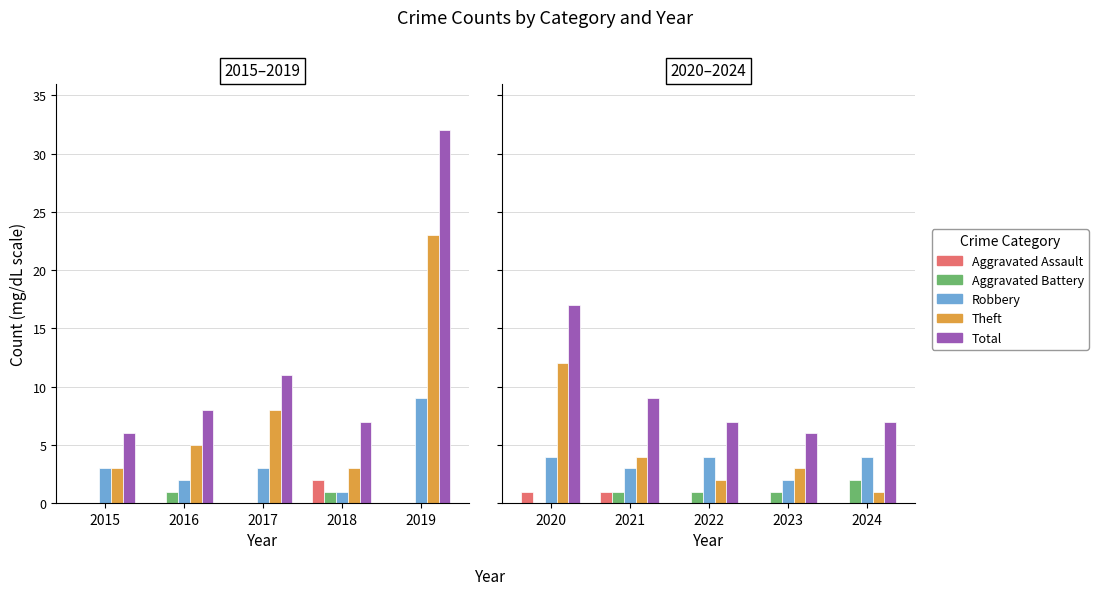

The value of Theft at 2023 is 3. True or false?

True